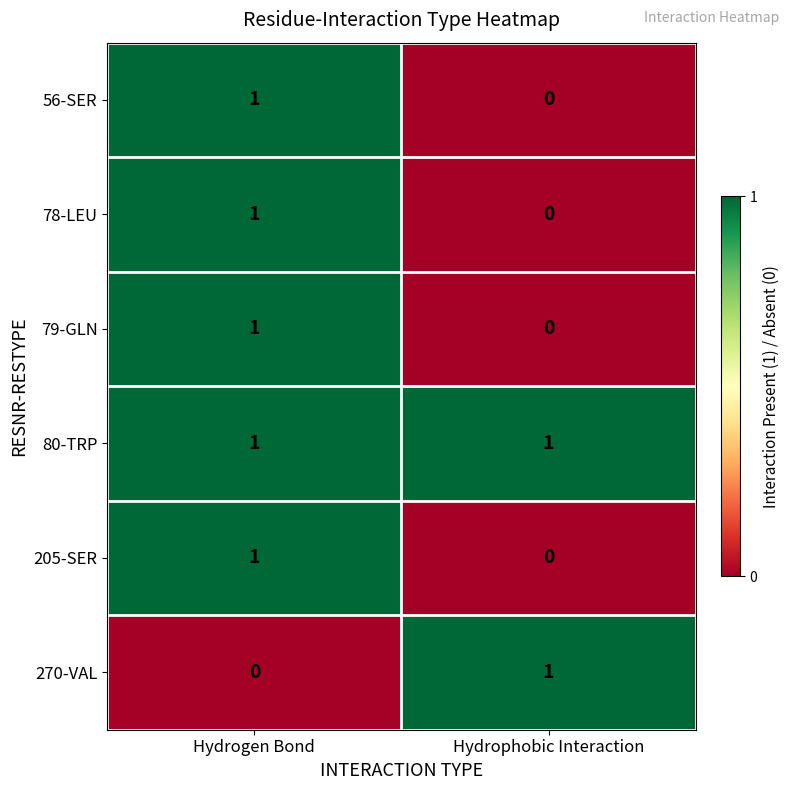

List the labels in order of 79-GLN value, smallest first.

Hydrophobic Interaction, Hydrogen Bond